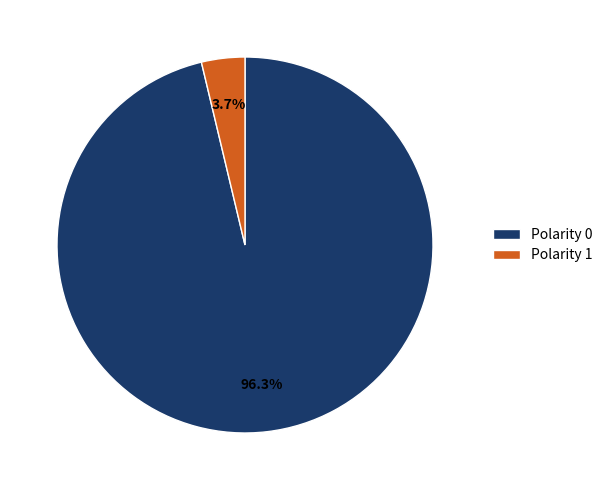

Count the number of slices in the pie.

2